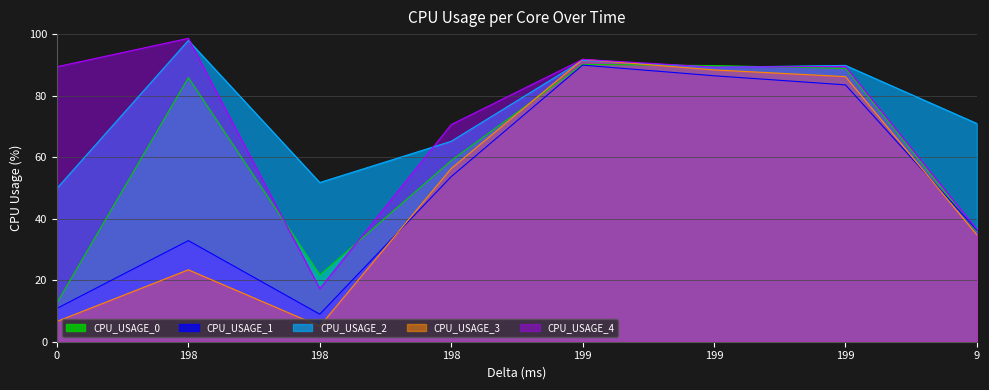

What is the label of the 2nd point from the right?

199